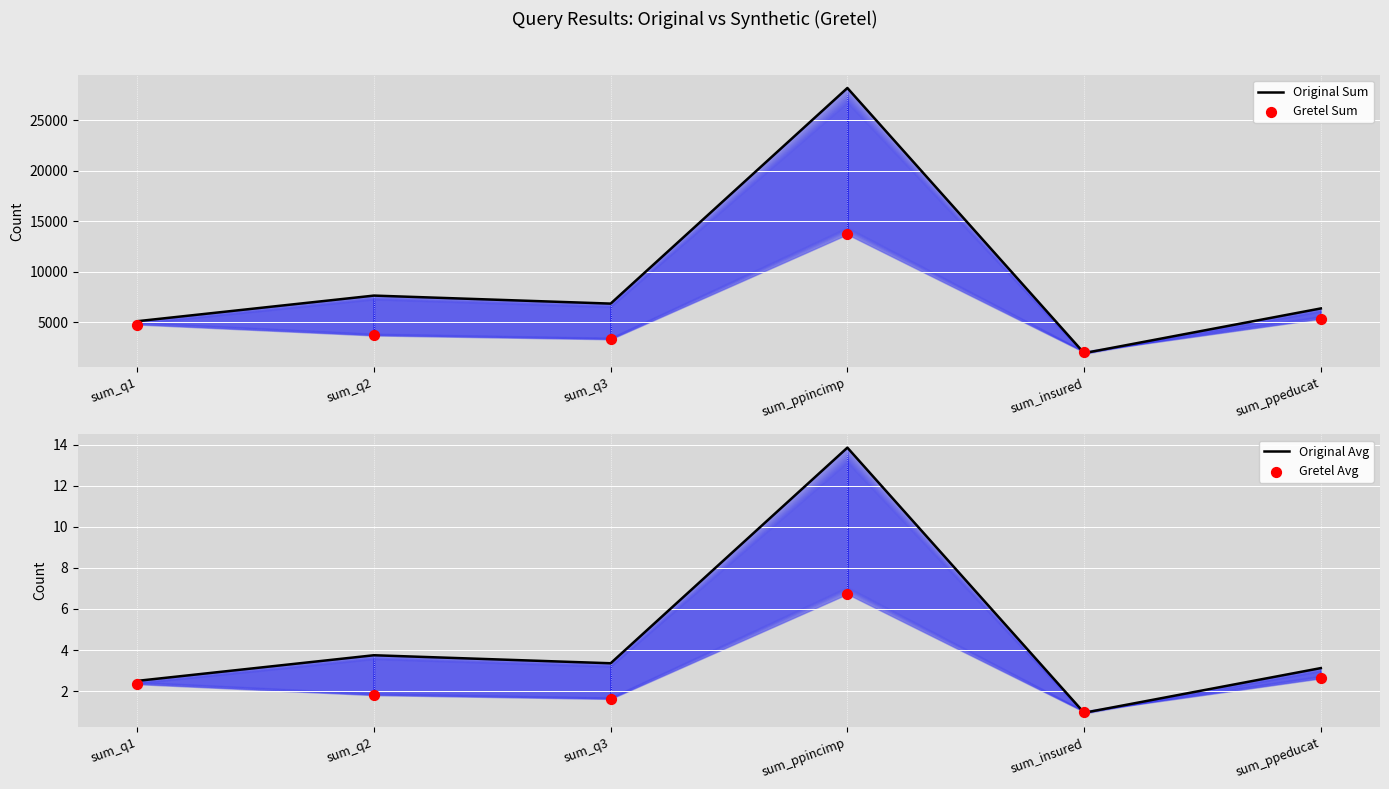

Which series has the largest total across all categories?

Original Sum